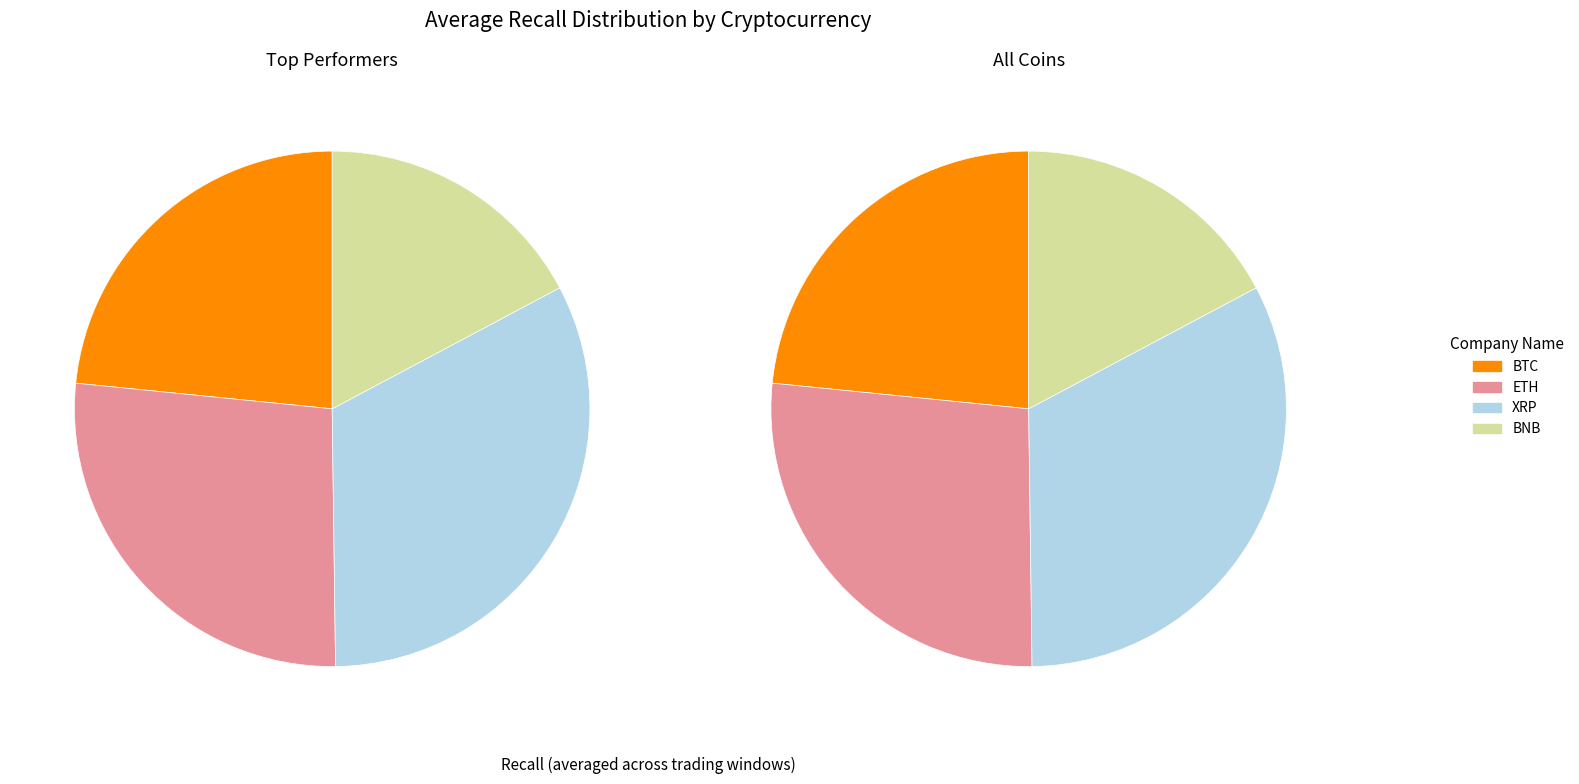

To the nearest percent, what portion does BNB represent?

18%